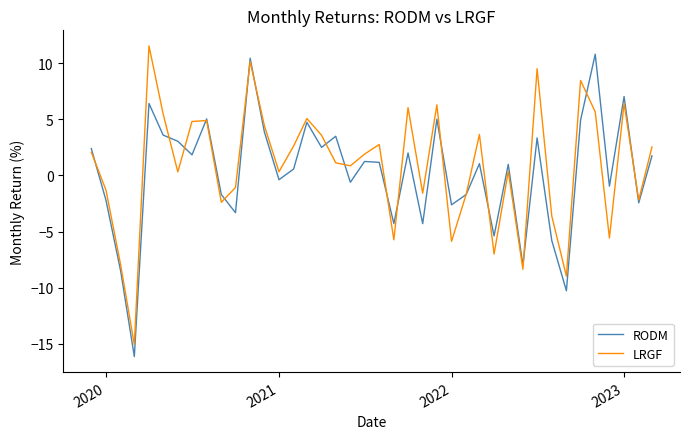

True or false: RODM has more than 1 interior local peaks.

True